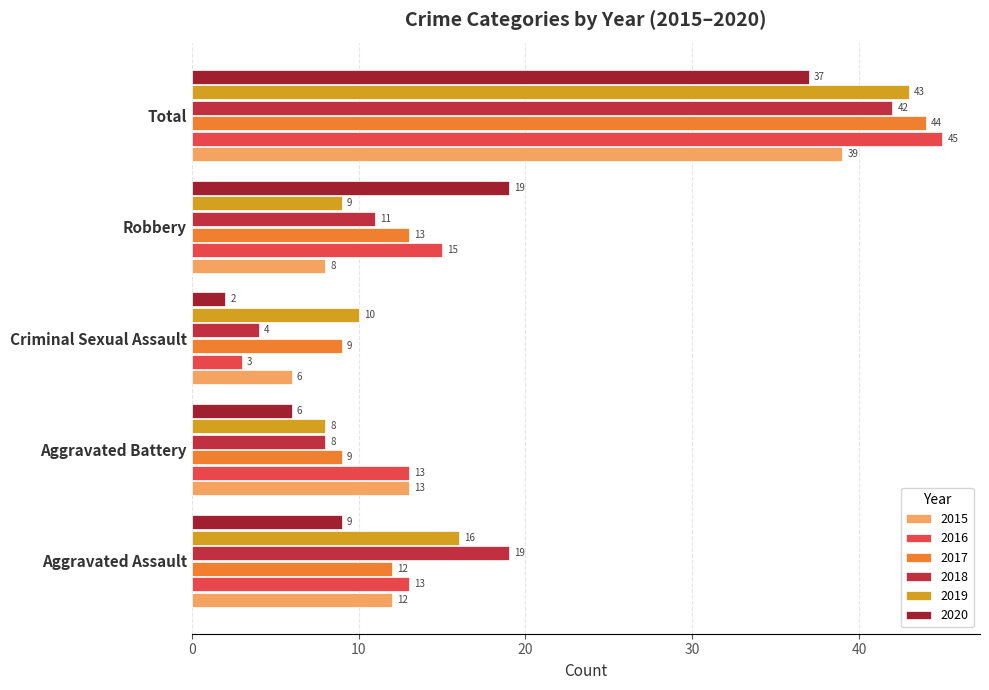

What is the average value of the 2018 series?

17